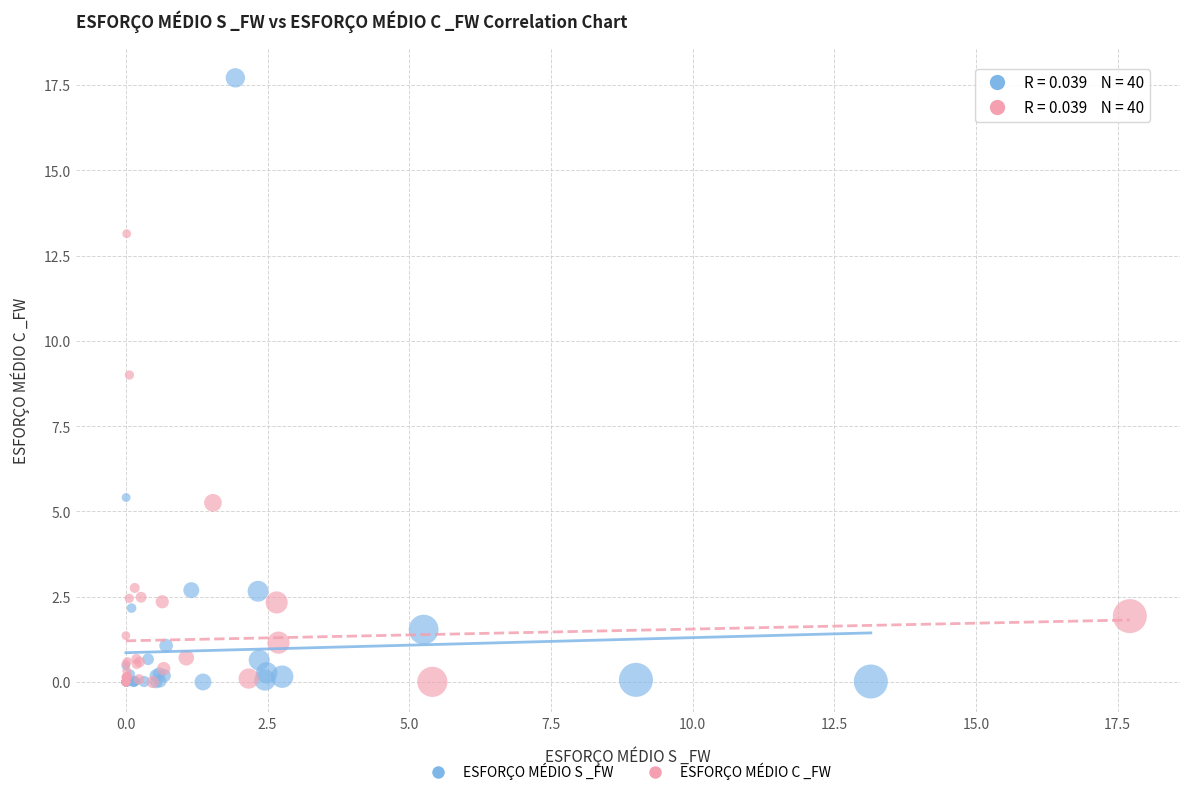

Which series contains the highest Y value?

ESFORÇO MÉDIO S _FW